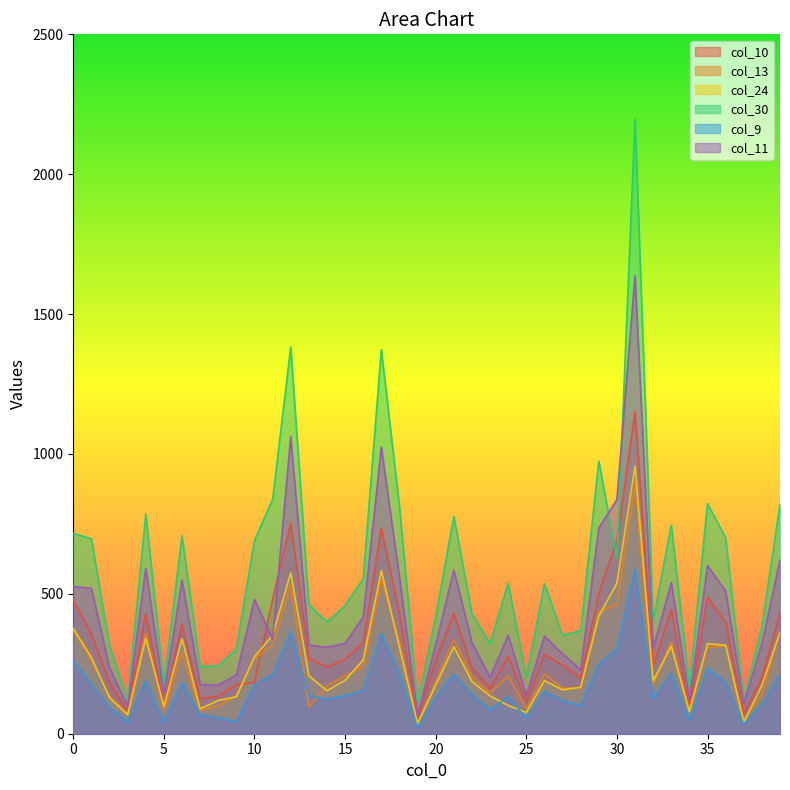

Between 4 and 39, which series saw the biggest shift?

col_30